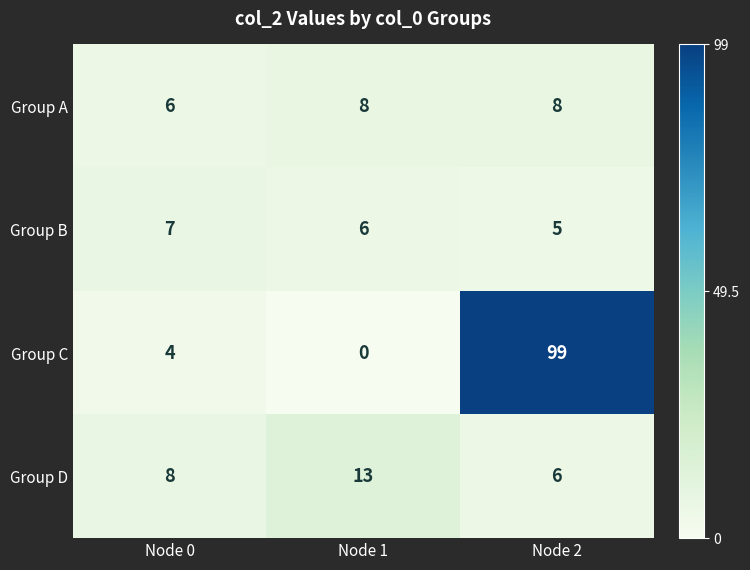

Rank the series at Node 1 from lowest to highest value.

Group C, Group B, Group A, Group D